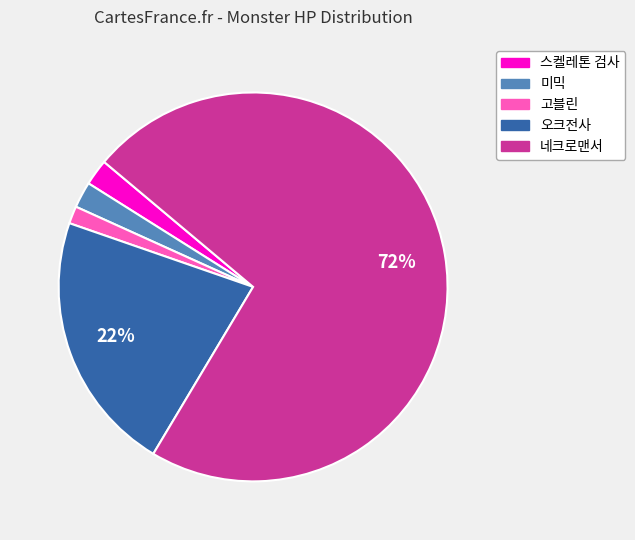

How many slices are in this pie chart?

5